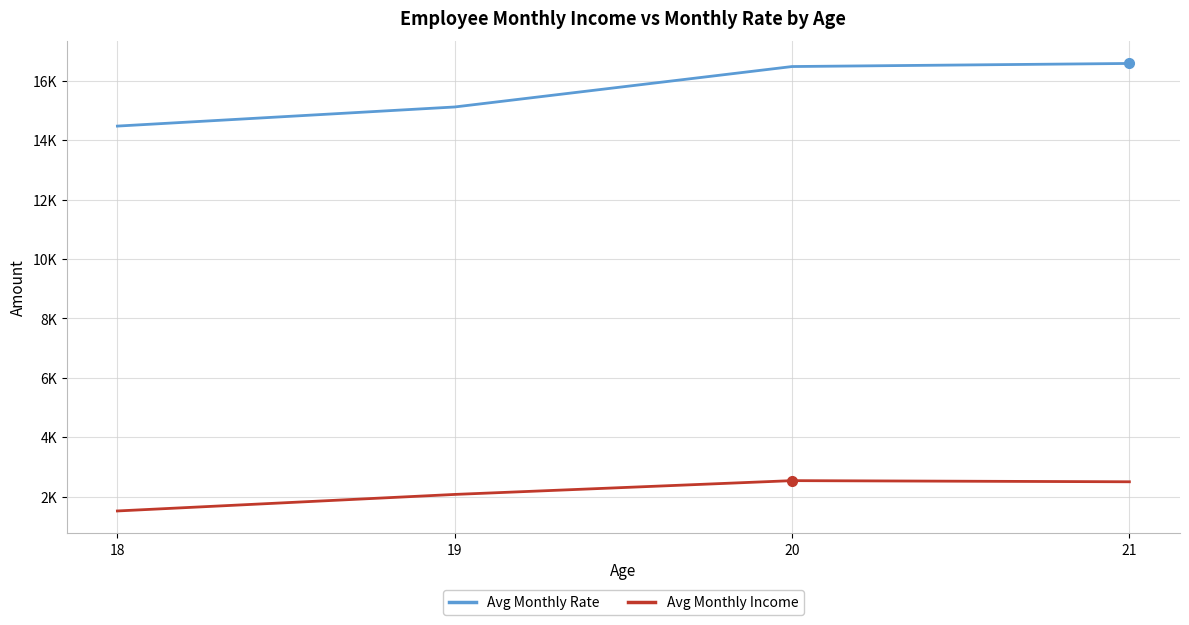

Which series has the widest spread of values?

Avg Monthly Rate